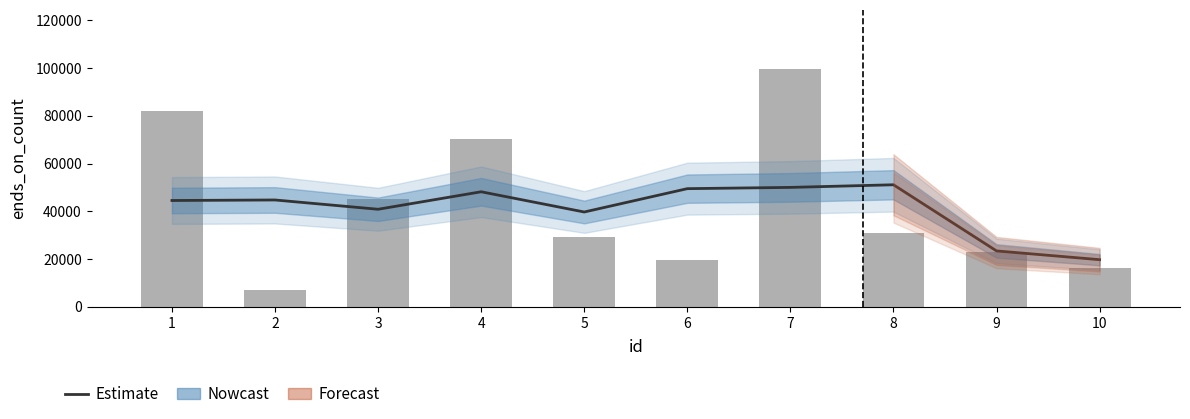

True or false: the data shows 74097.9 at 1.

False